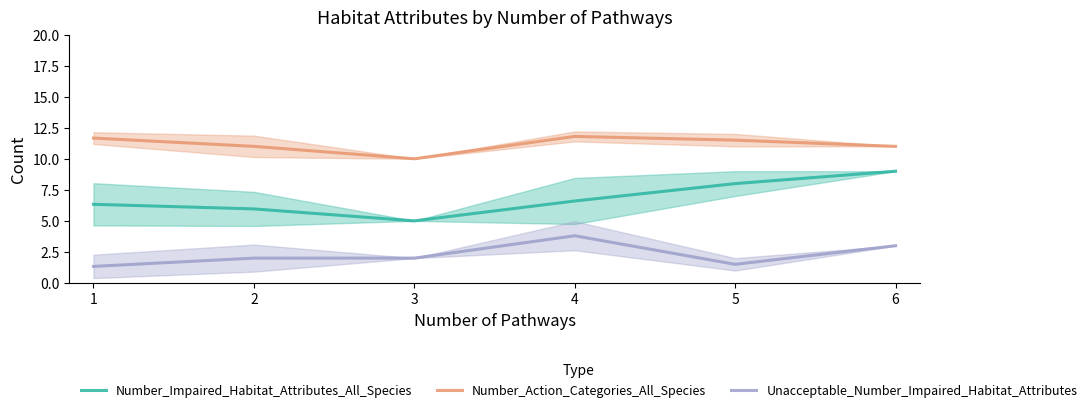

What is the sum of the Number_Impaired_Habitat_Attributes_All_Species values at 4 and 2?

12.6